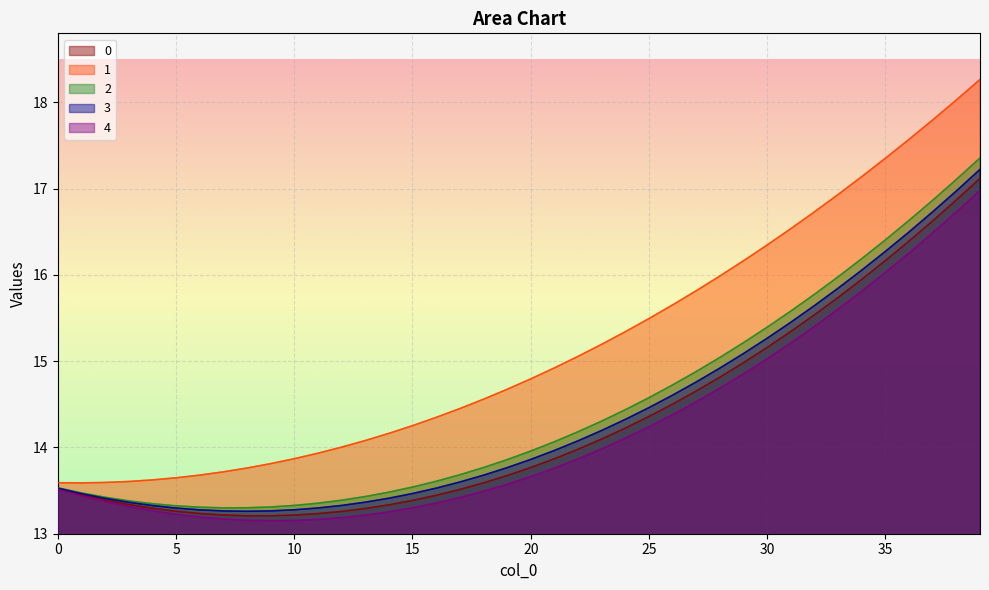

True or false: 3 and 4 cross at least once.

False